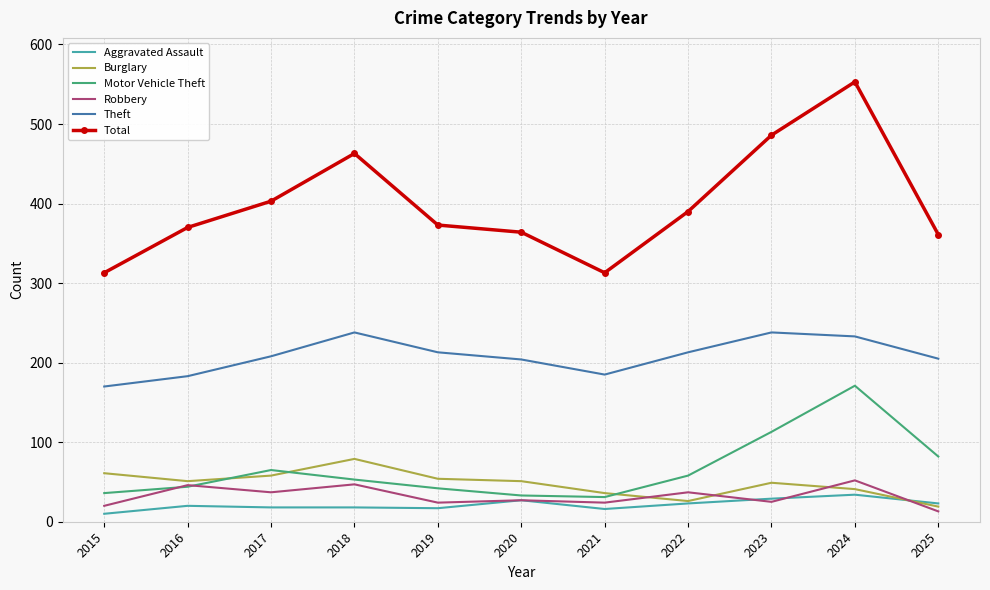

Is it true that Theft equals 170 at 2015?

True